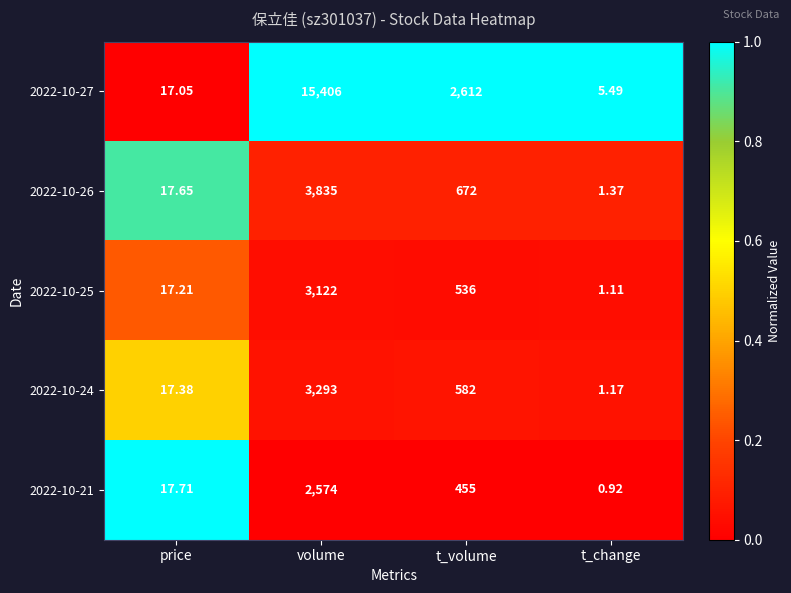

What is the total value across all series at price?

87.0